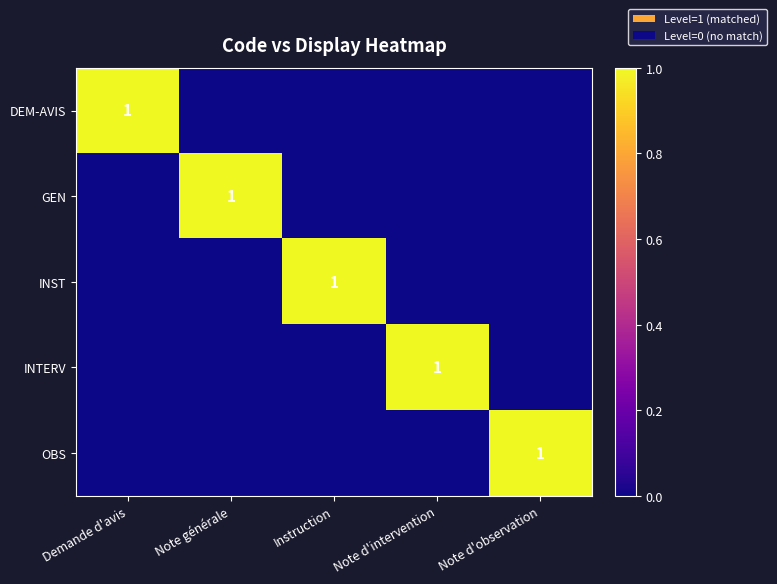

What is the difference between the highest and lowest values at Note d'observation?

1